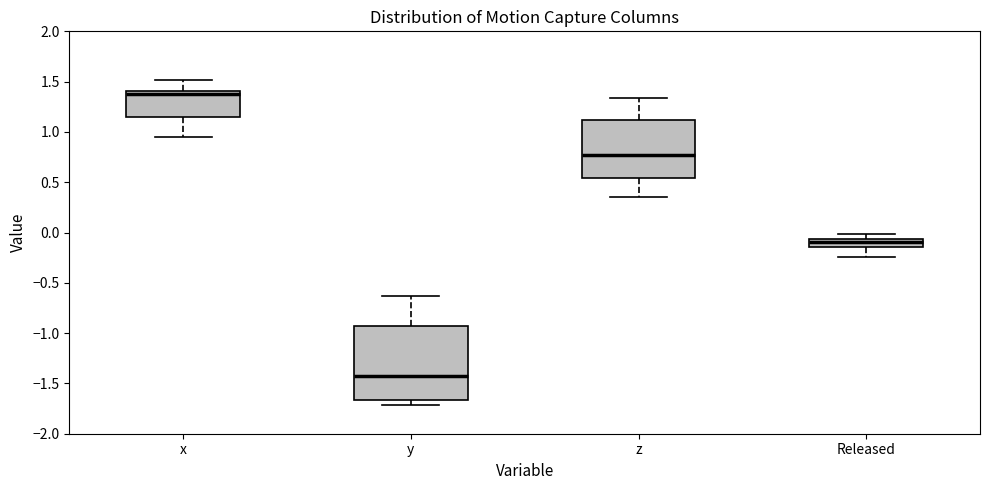

Reading left to right, read every box against the y-axis: the position of its median line, the range the box covers, and the ends of its whiskers. The values are not printed on the chart, so give them approximately, as read against the axis.

x: median 1.35, box 1.15 to 1.40, whiskers 0.95 to 1.50
y: median -1.40, box -1.65 to -0.95, whiskers -1.70 to -0.65
z: median 0.75, box 0.55 to 1.10, whiskers 0.35 to 1.35
Released: median -0.10, box -0.15 to -0.05, whiskers -0.25 to 0.00